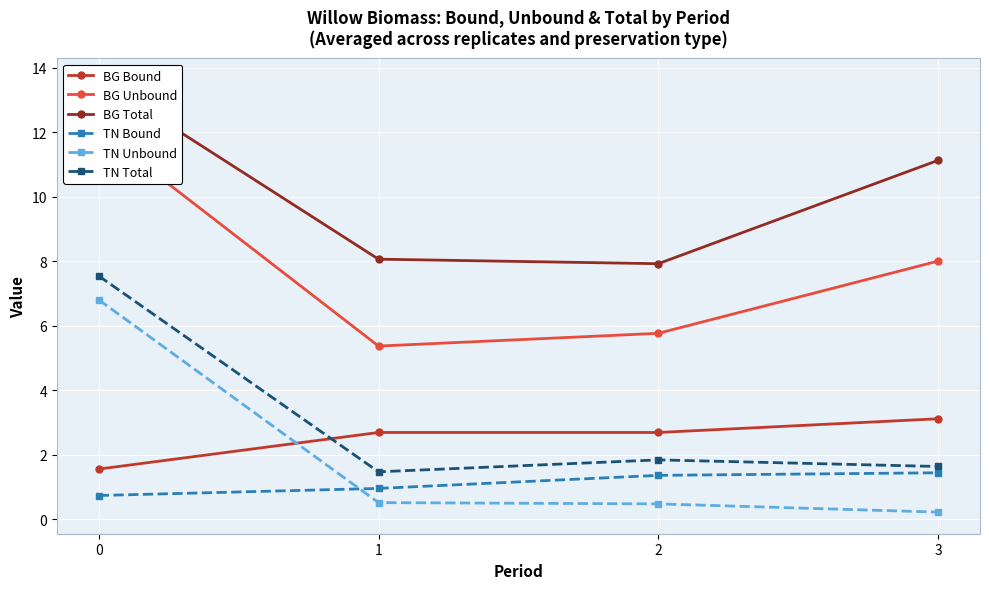

What is the value of the TN Unbound point at the 2nd from the left?

0.5